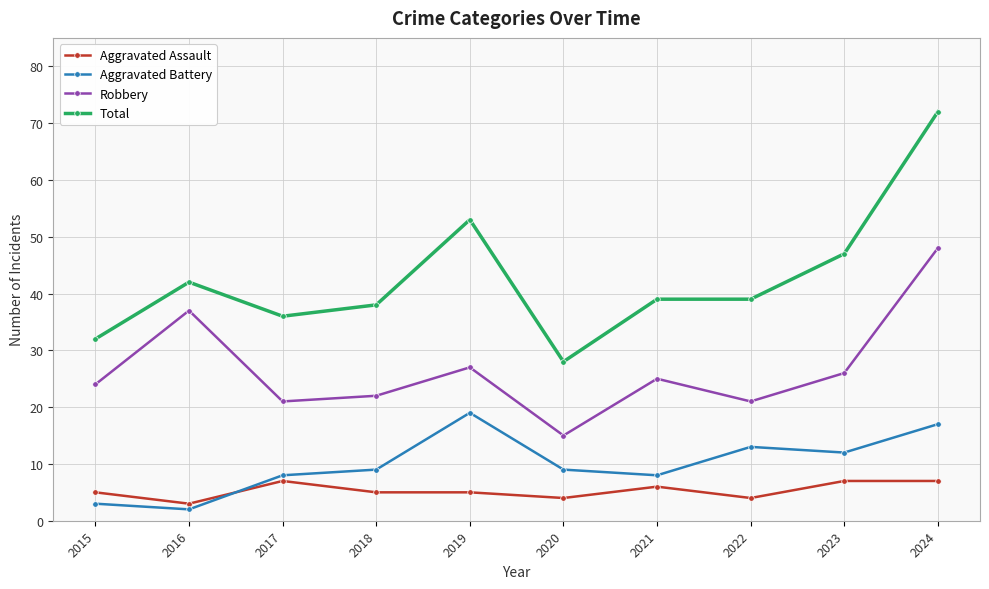

List the series in order of their peak value, lowest first.

Aggravated Assault, Aggravated Battery, Robbery, Total